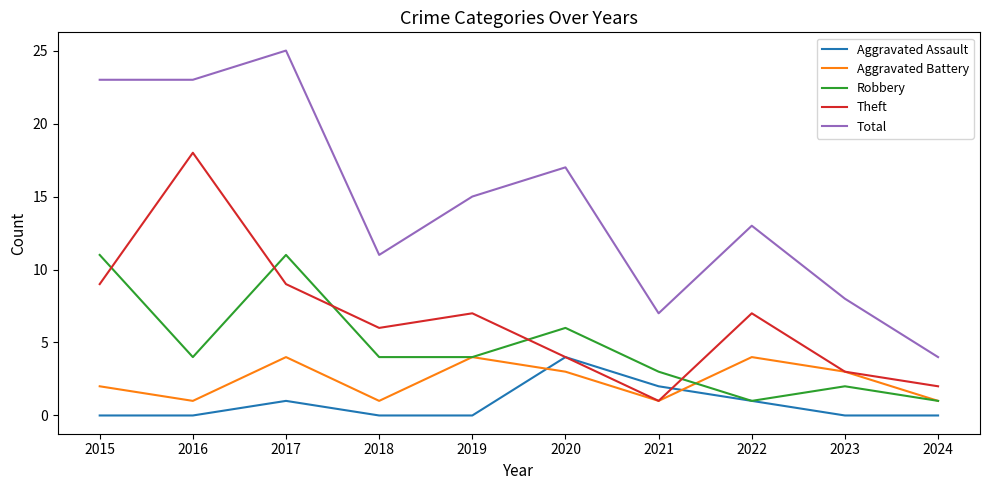

Where is Aggravated Battery nearest to the value 2?

2015